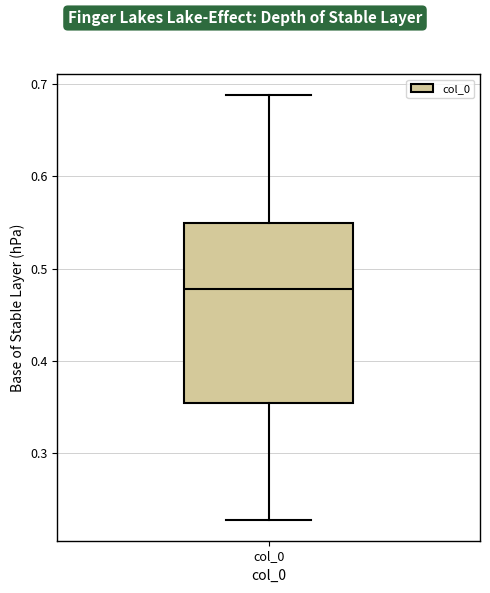

Transcribe this box plot: give where the median line is, the range the box spans, and where the two whiskers end, as read against the y-axis. The values are not printed on the chart, so give them approximately, as read against the axis.

median 0.48, box 0.35 to 0.55, whiskers 0.23 to 0.69